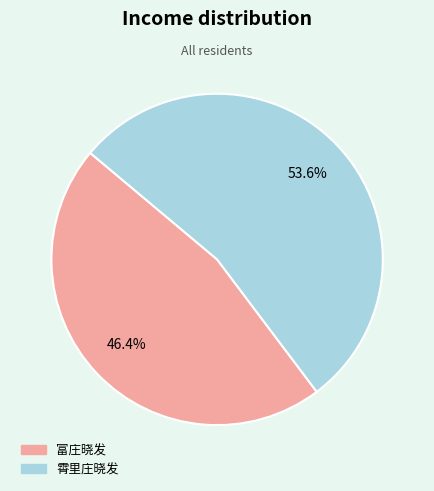

To the nearest percent, what portion does 霄里庄晓发 represent?

54%